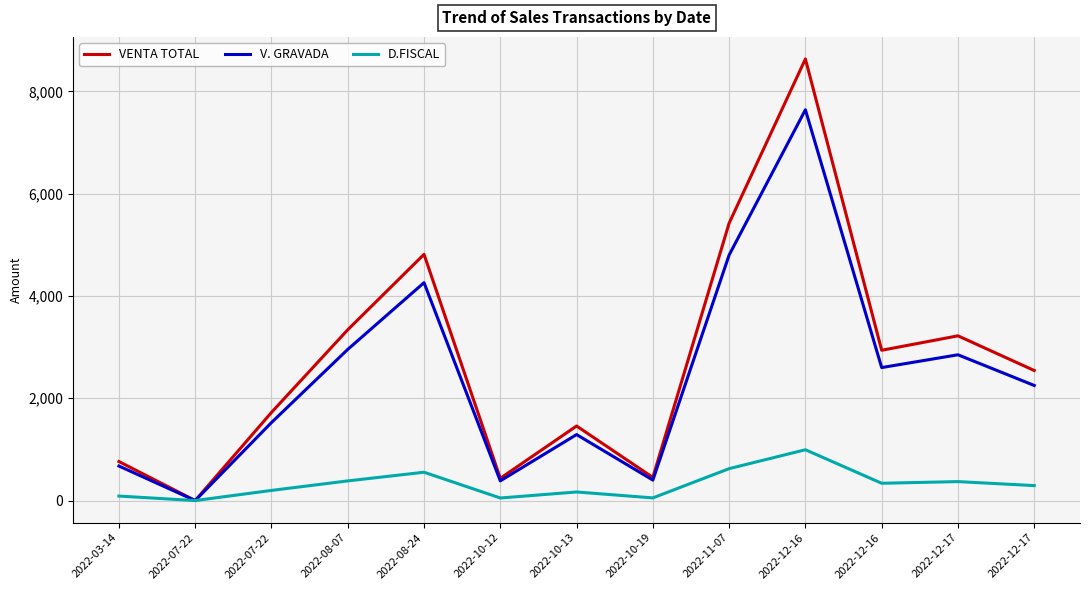

Reading right to left, what are all the values shown in this chart?

VENTA TOTAL: 2542.5	3220.5	2938.0	8633.2	5424.0	452.0	1457.7	435.1	4813.8	3339.2	1723.2	0.0	762.8
V. GRAVADA: 2250.0	2850.0	2600.0	7640.0	4800.0	400.0	1290.0	385.0	4260.0	2955.0	1525.0	0.0	675.0
D.FISCAL: 292.5	370.5	338.0	993.2	624.0	52.0	167.7	50.0	553.8	384.1	198.2	0.0	87.8